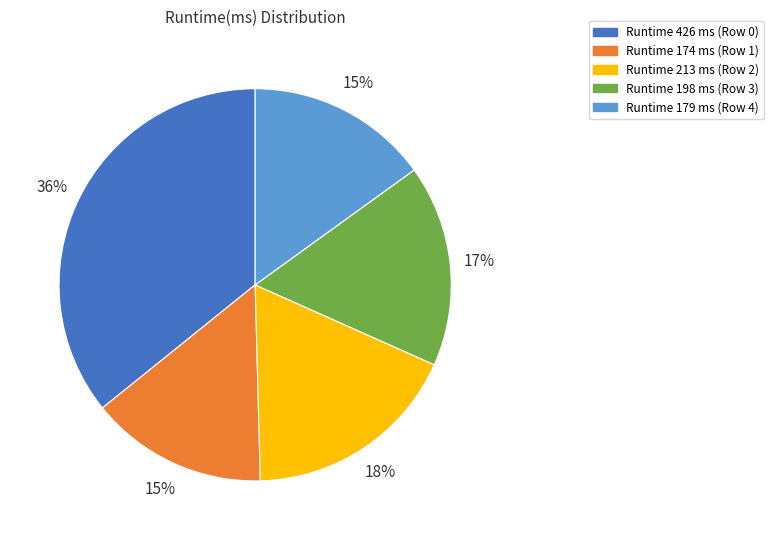

To the nearest percent, what is the difference between the largest and smallest slice percentages?

21%